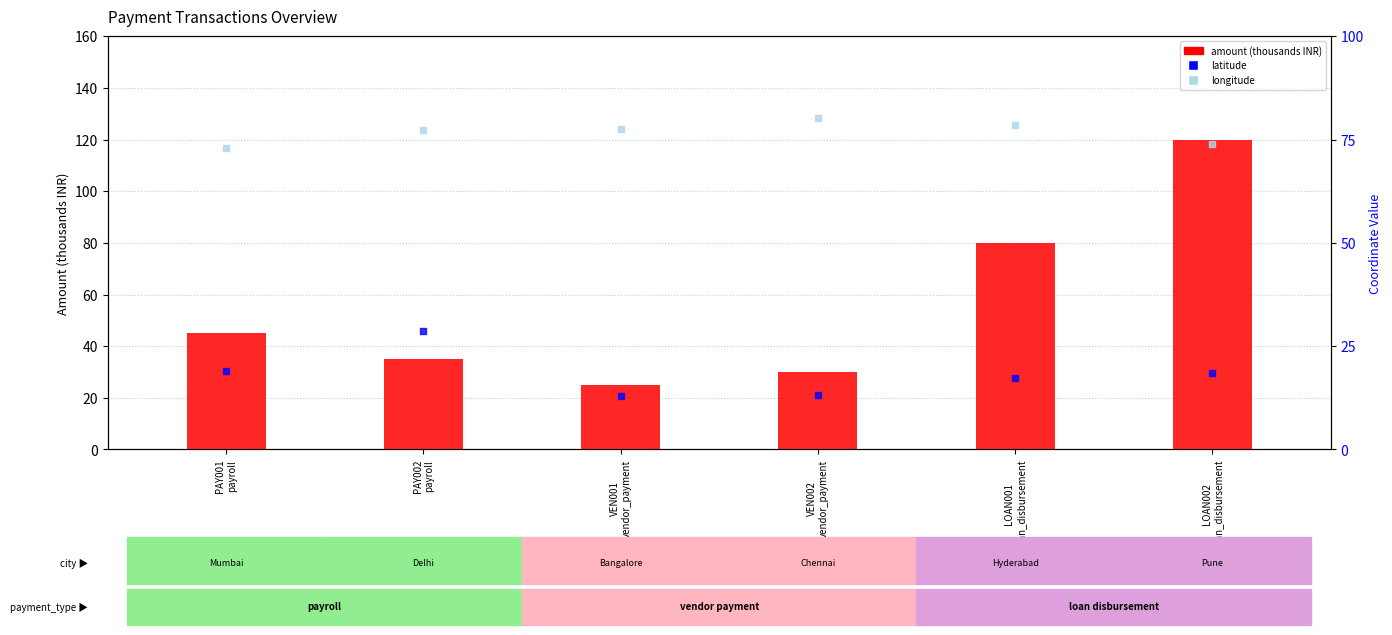

Which series has the largest total across all categories?

longitude